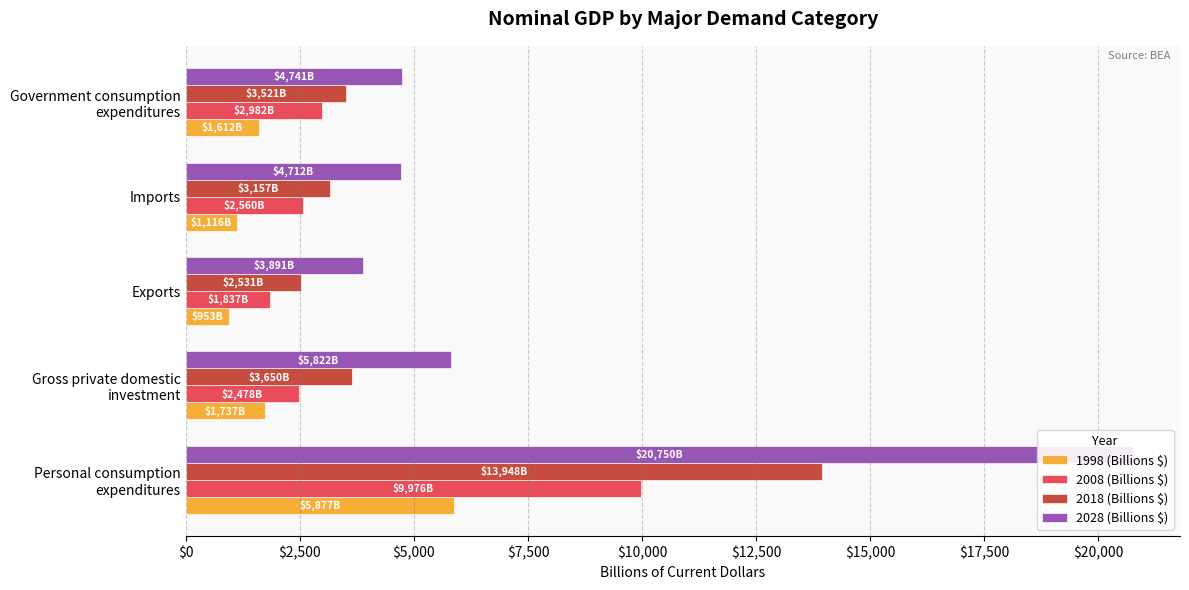

Which series has the largest range (max minus min)?

2028 (Billions $)